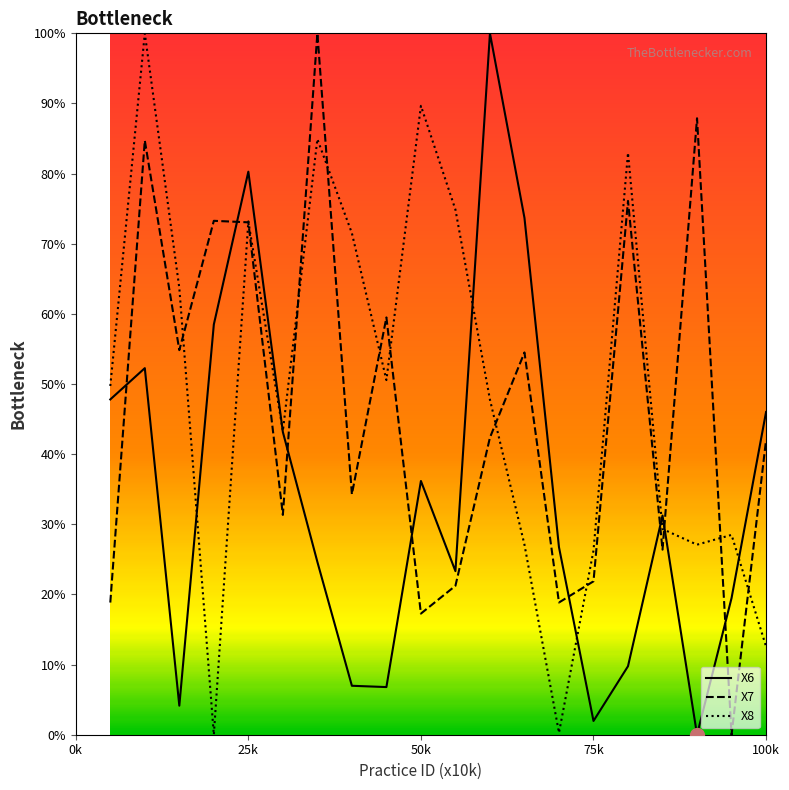

After their last crossing, which series has the higher values: X6 or X8?

X6